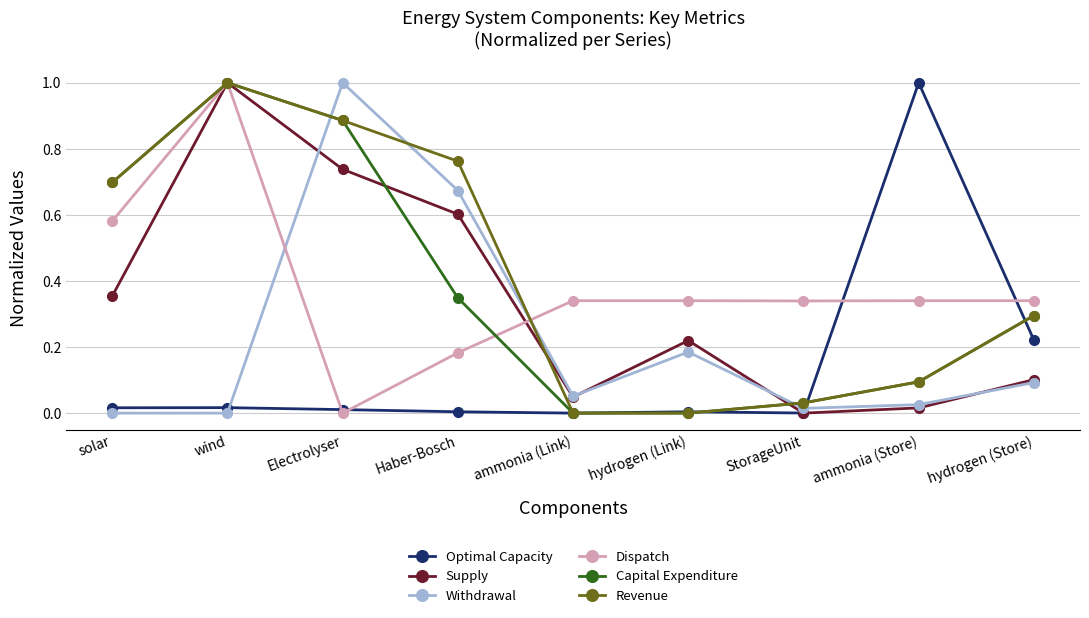

Which series changed the most between StorageUnit and ammonia (Store)?

Optimal Capacity